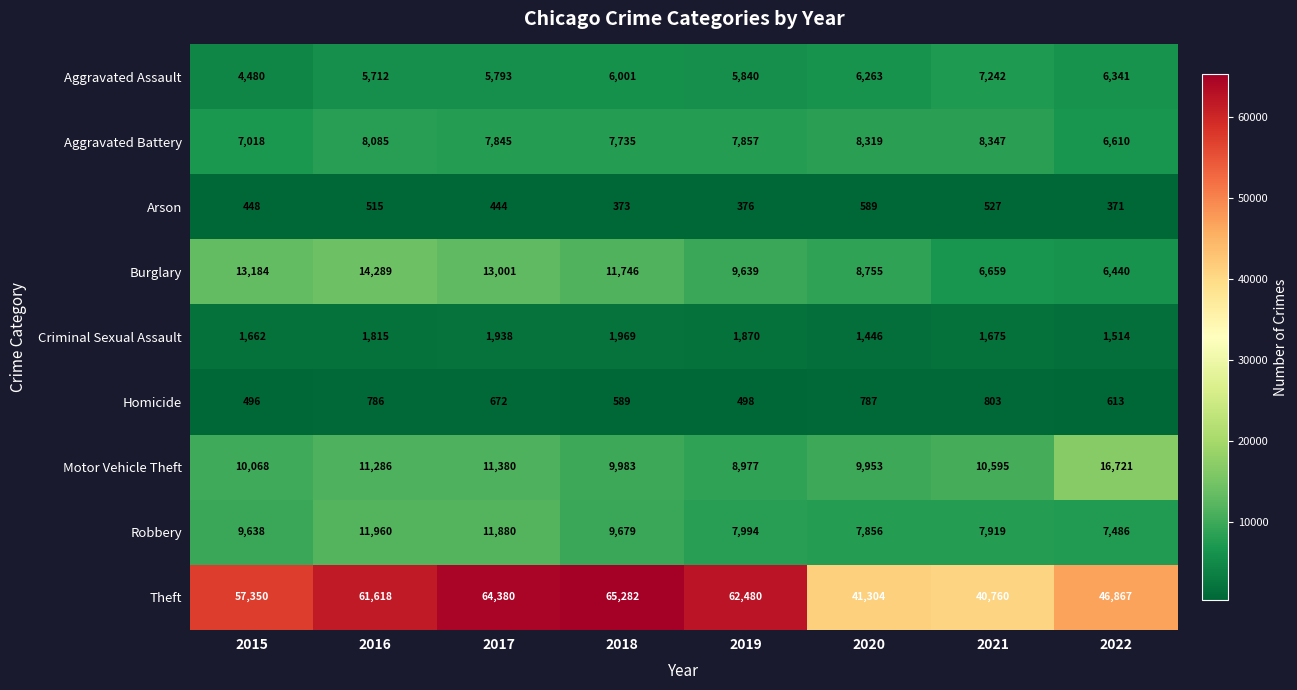

The Homicide series shows 786 at 2016. True or false?

True